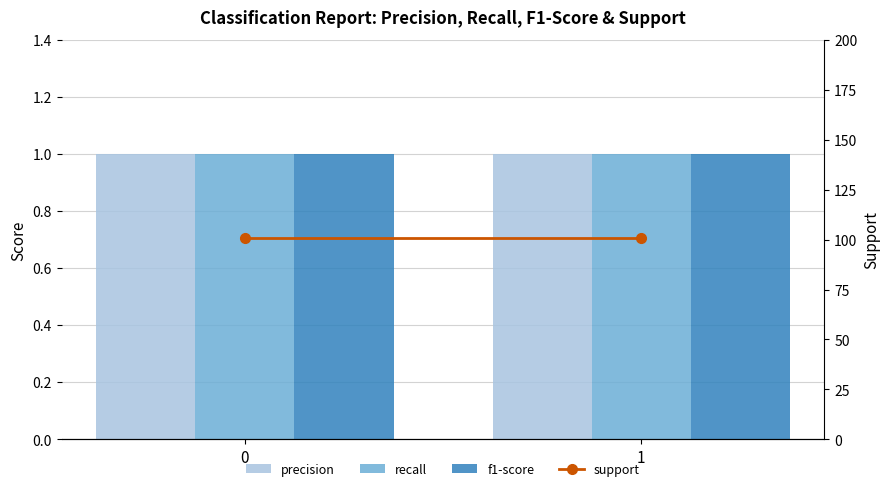

What is the spread (max minus min) of values at 1?

100